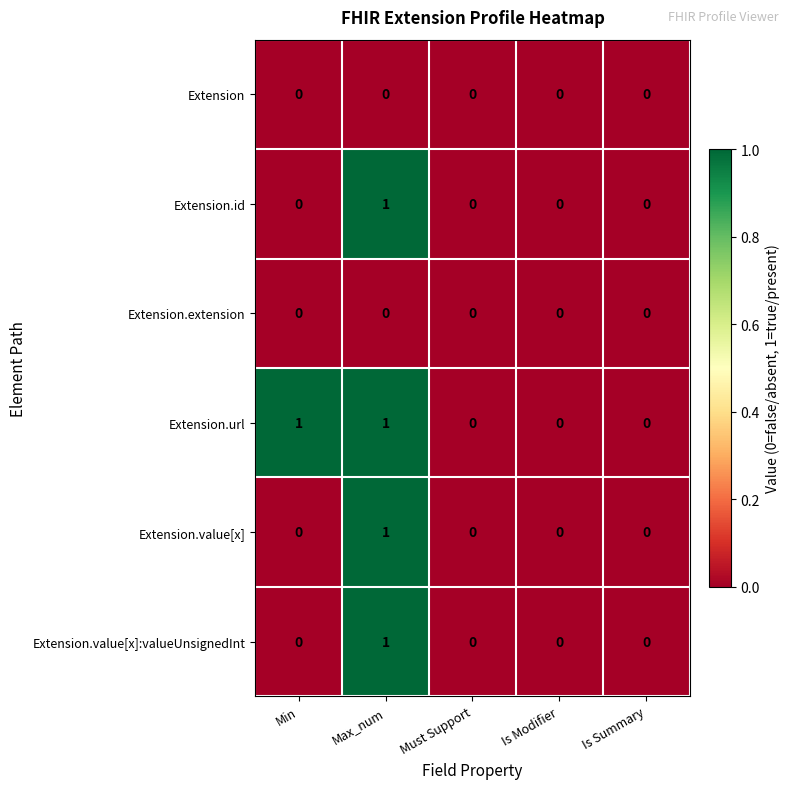

Which series has the largest total across all categories?

Extension.url